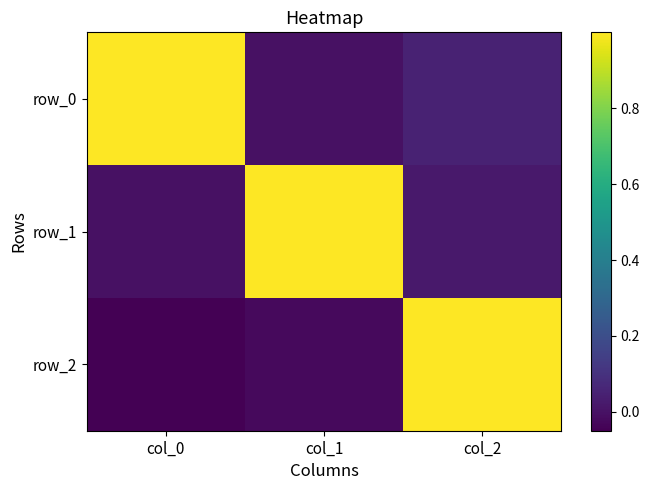

What is the difference between the highest and lowest values at col_0?

1.0